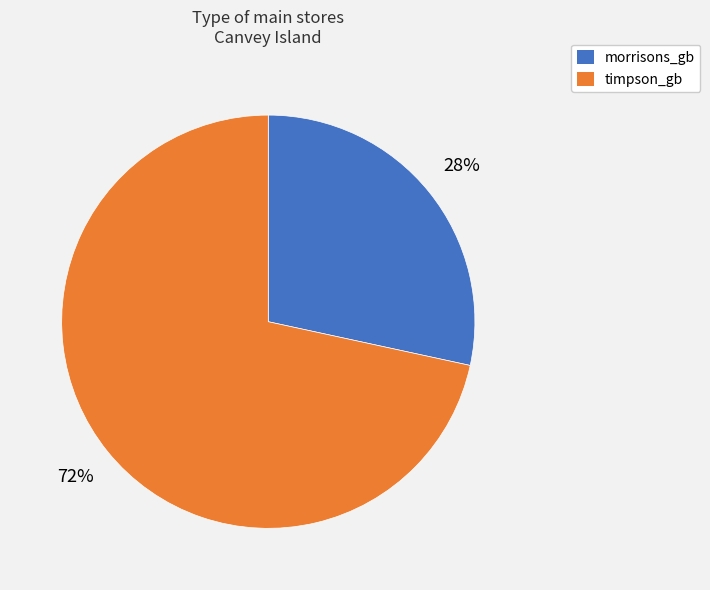

To the nearest percent, what portion does morrisons_gb represent?

28%